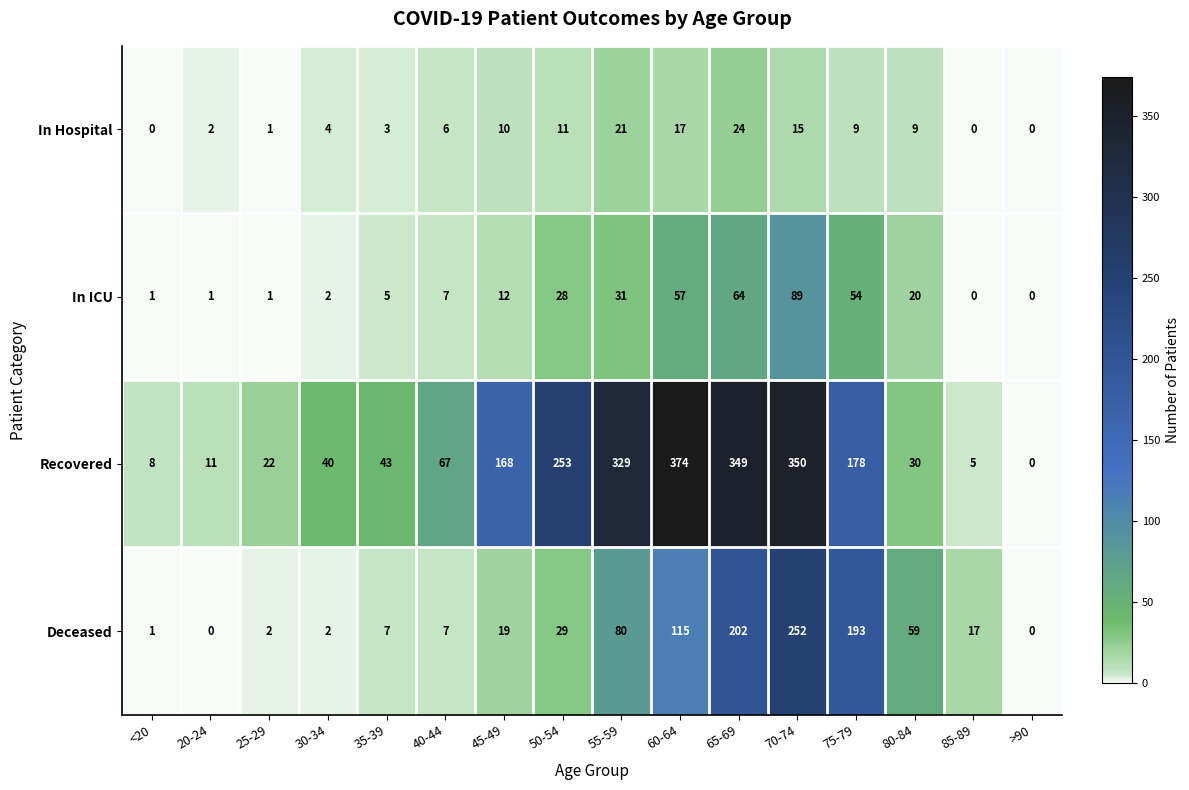

The Recovered series shows 253 at 50-54. True or false?

True